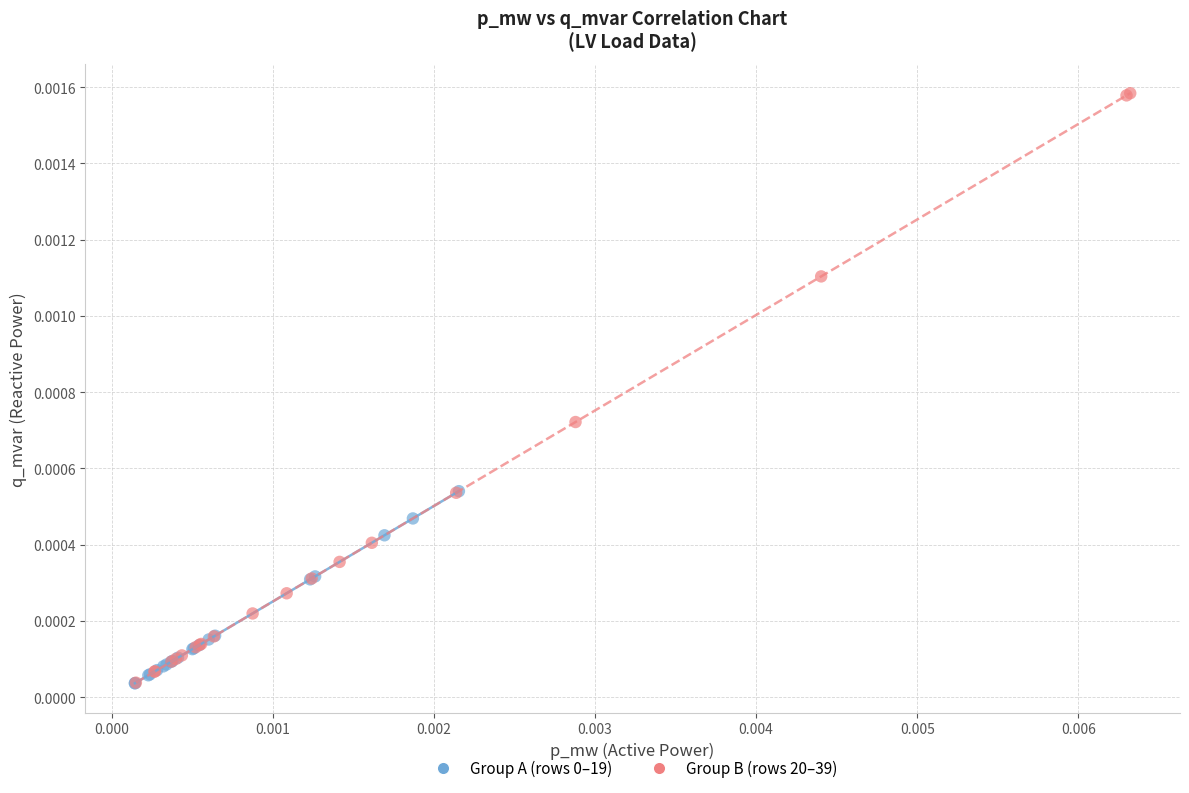

Which series contains the highest Y value?

Group B (rows 20–39)